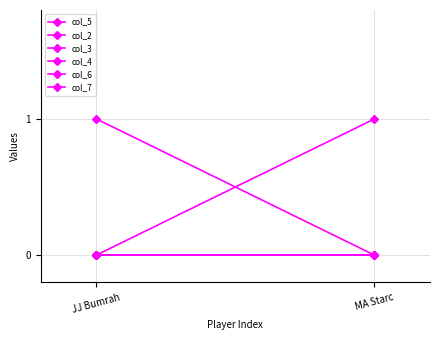

The col_2 series shows 0 at JJ Bumrah. True or false?

False